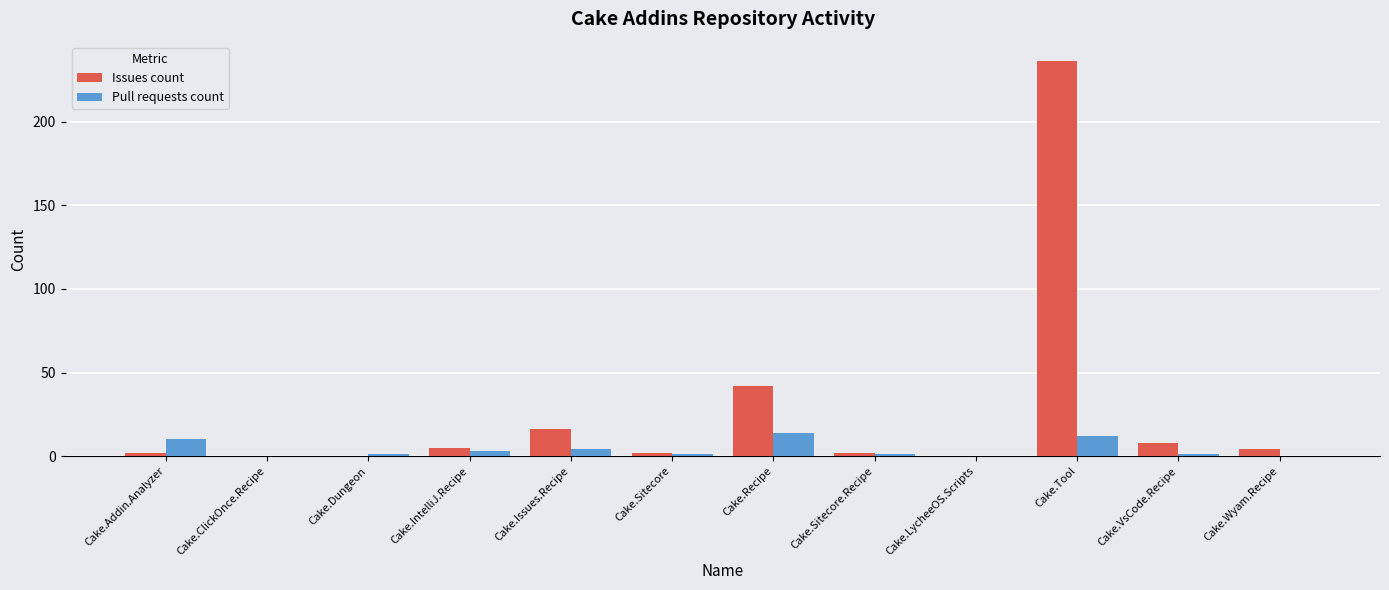

Reading left to right, transcribe all the data shown in this chart.

Issues count: 2	0	0	5	16	2	42	2	0	236	8	4
Pull requests count: 10	0	1	3	4	1	14	1	0	12	1	0